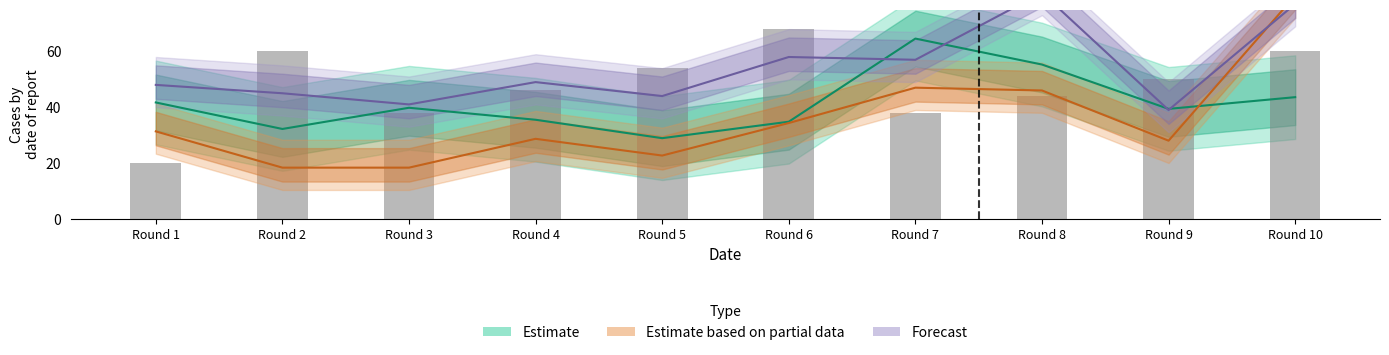

True or false: Estimate based on partial data has a value of 31.3 at Round 1.

True